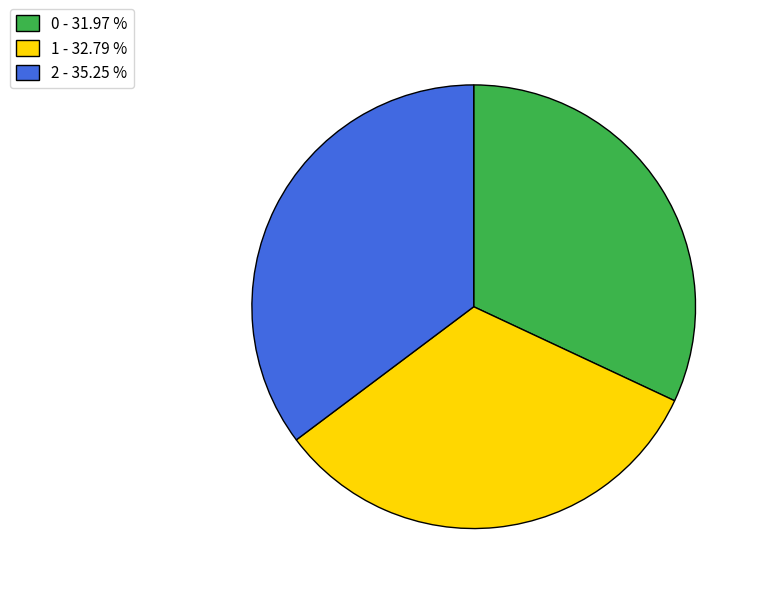

Is the sum of 1 - 32.79 % and 2 - 35.25 % greater than half?

Yes